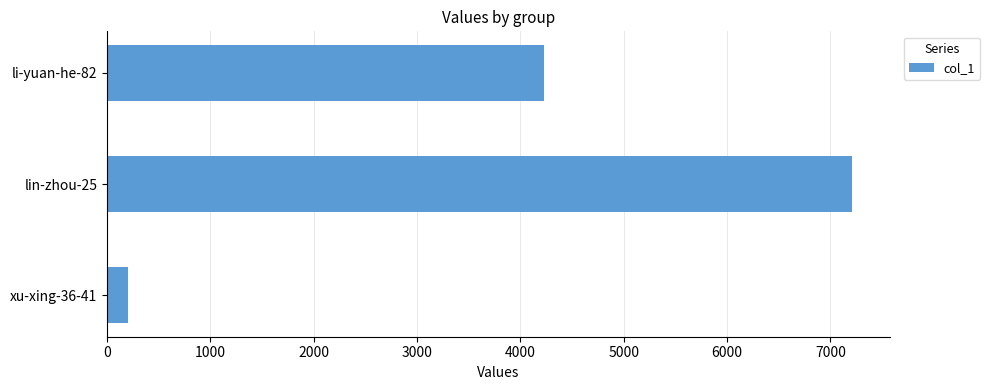

Rank the categories by value from highest to lowest.

lin-zhou-25, li-yuan-he-82, xu-xing-36-41